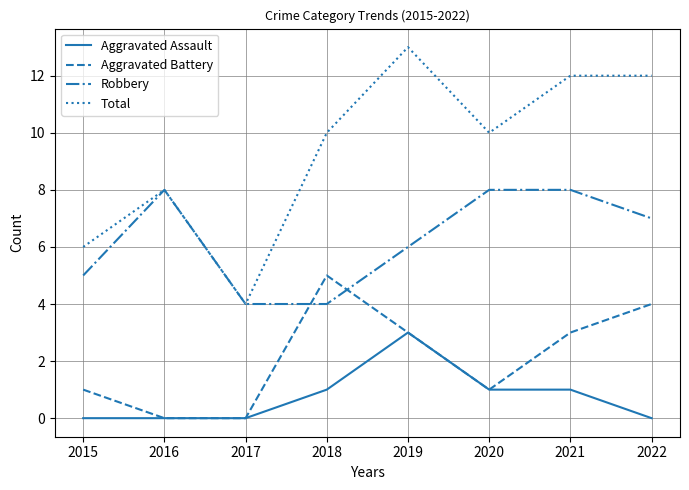

Is it true that Aggravated Battery equals 0 at 2017?

True